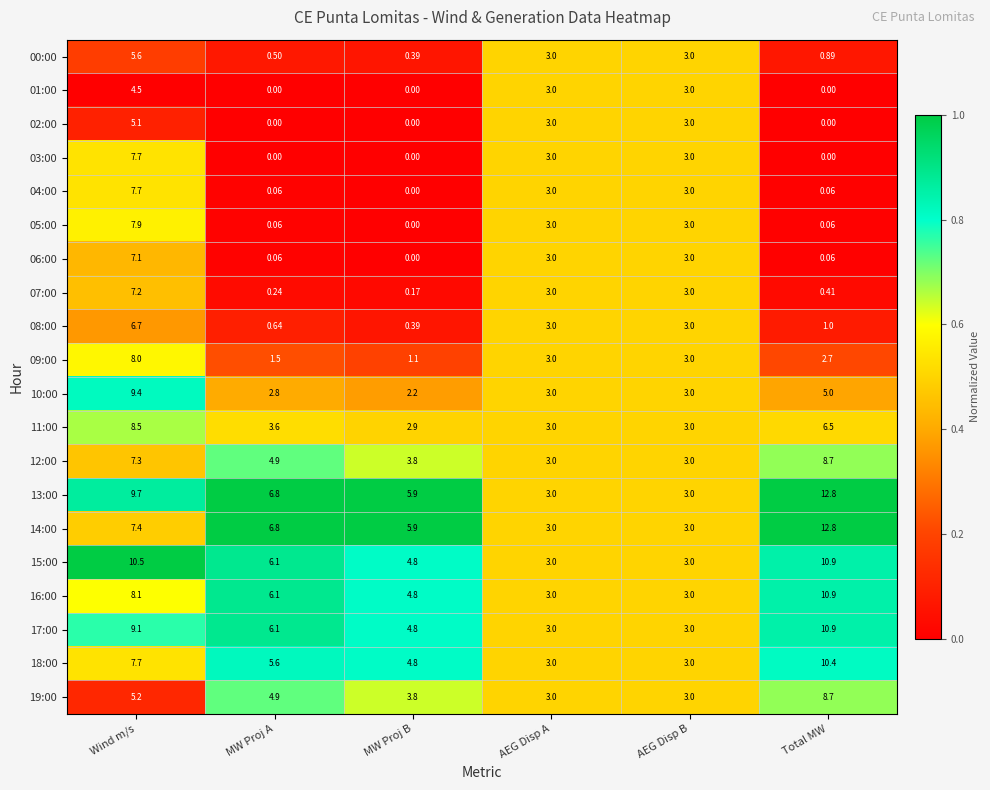

Is the value of 12:00 at Total MW greater than the value of 01:00 at AEG Disp B?

Yes